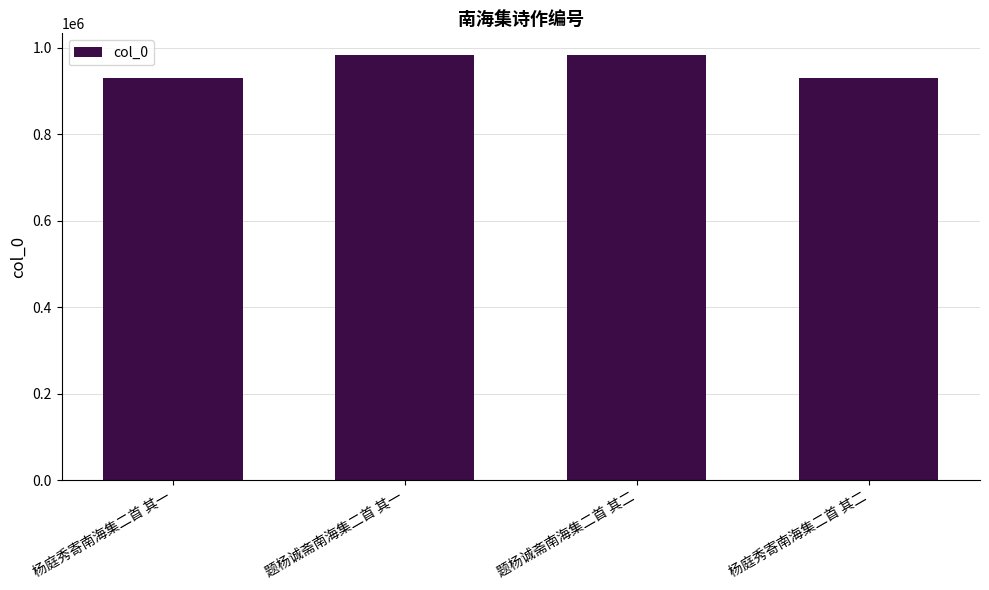

Which has a higher value, 题杨诚斋南海集二首 其一 or 杨庭秀寄南海集二首 其二?

题杨诚斋南海集二首 其一